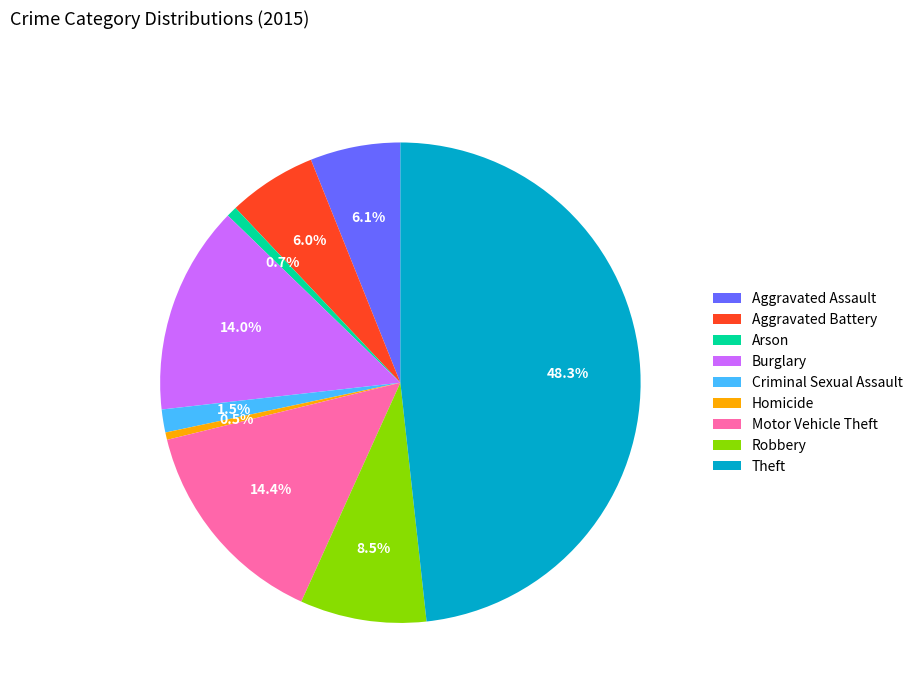

Between Robbery and Theft, which is larger?

Theft